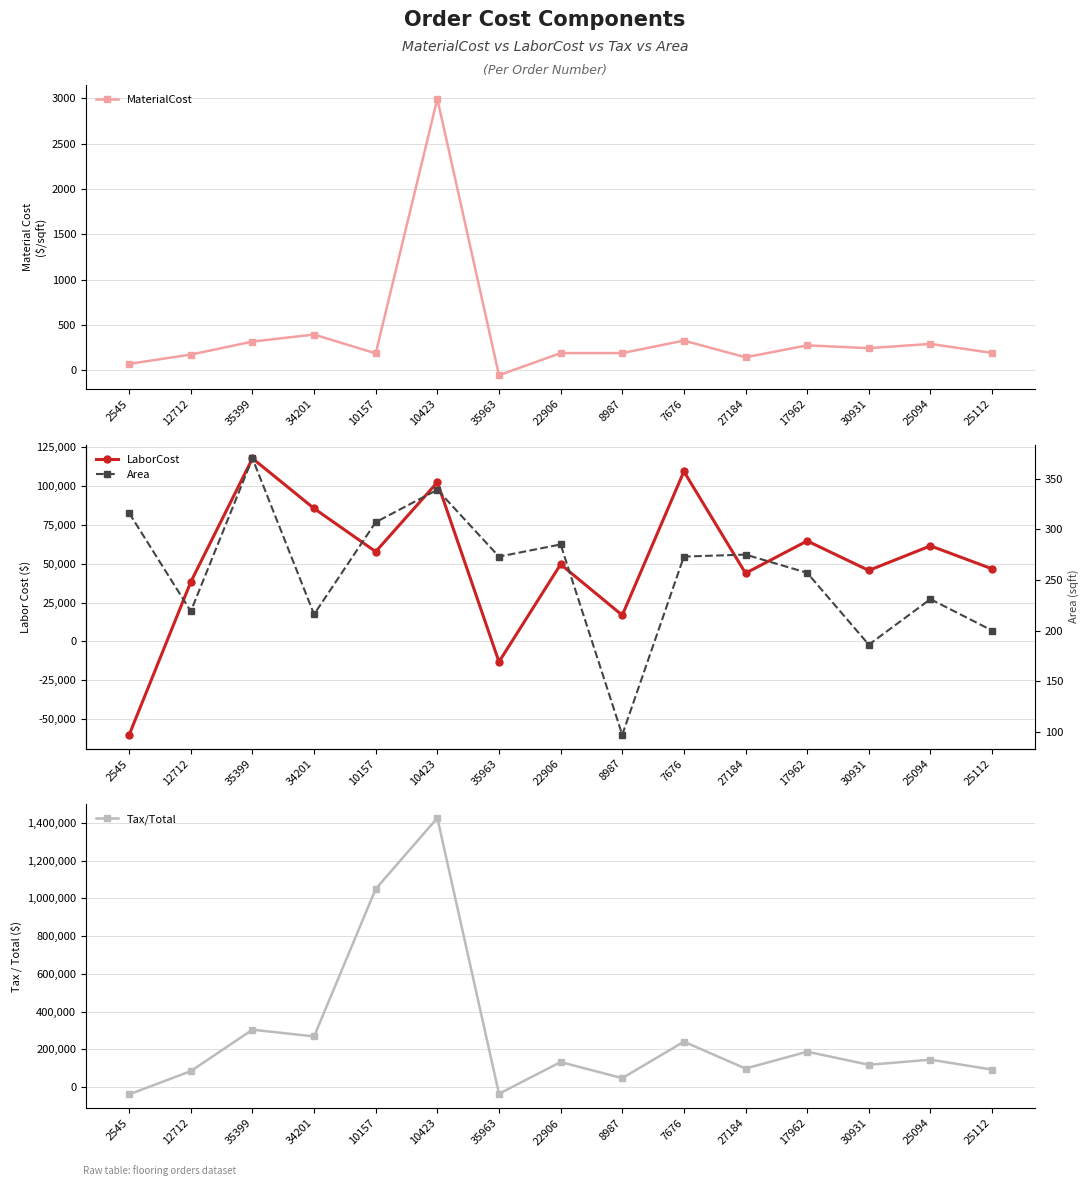

What is the value of the MaterialCost point at the 3rd from the left?

318.2